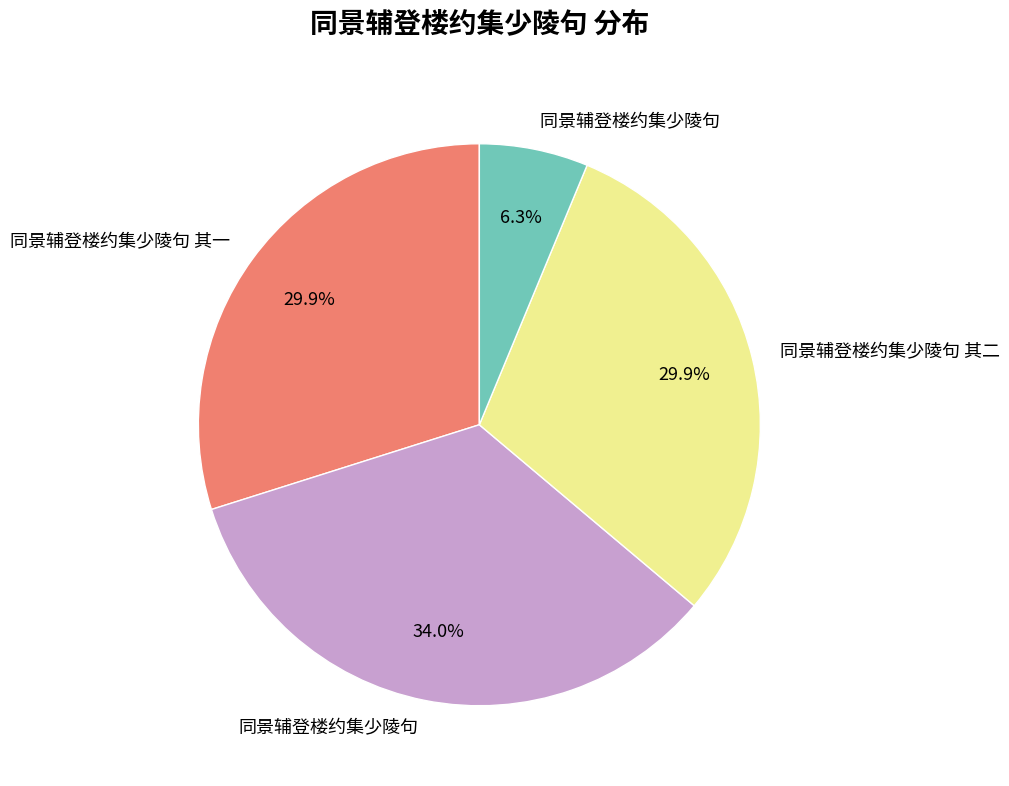

Does any single category account for the majority?

No